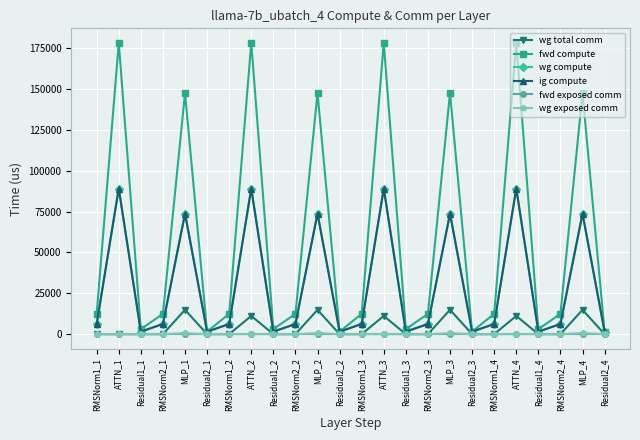

Does the chart have visible grid lines?

Yes